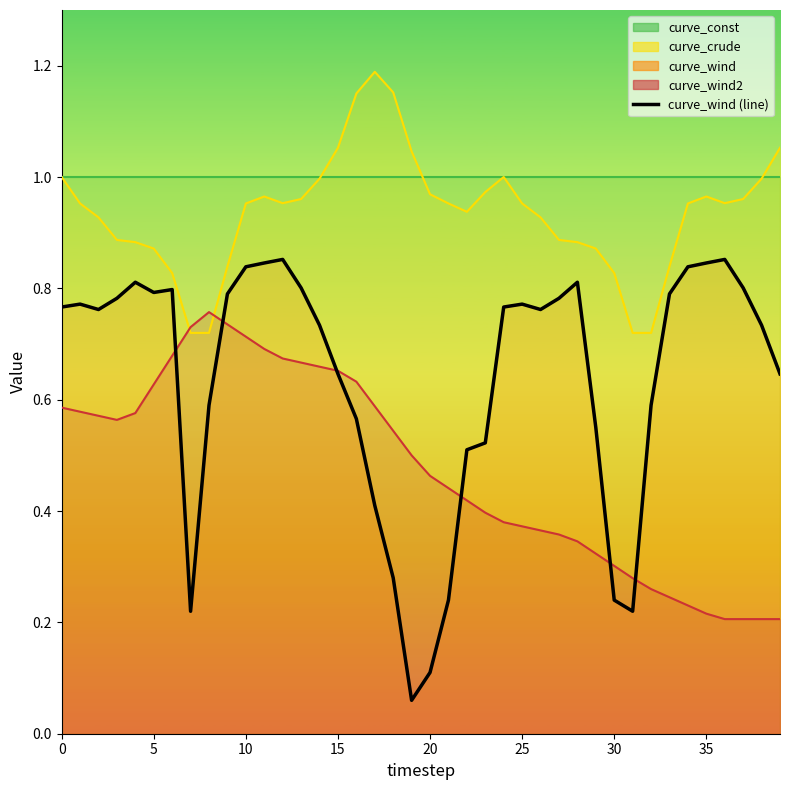

How many data points does each series have?

40